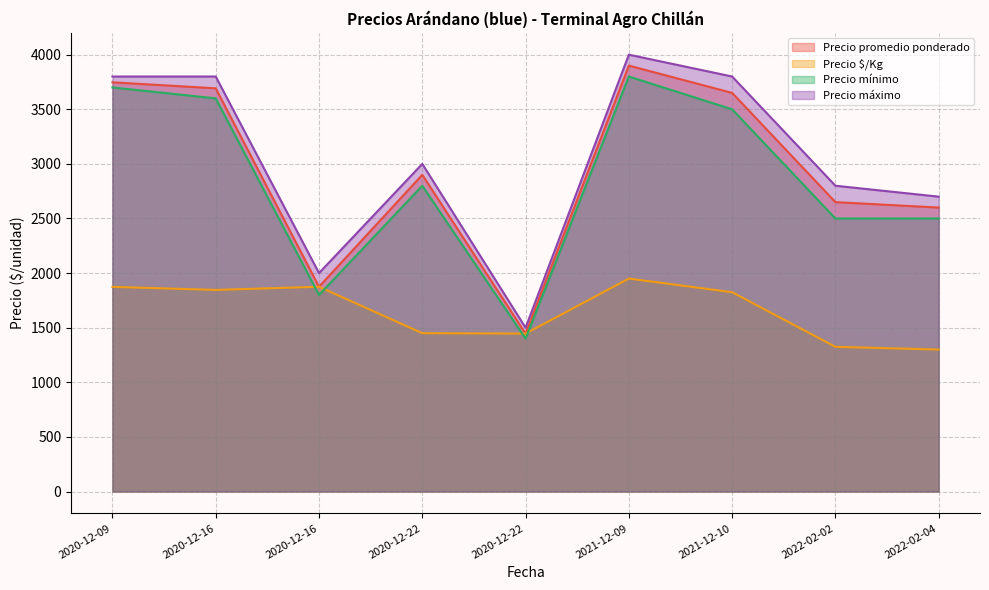

How many interior local valleys does the Precio máximo series have?

2